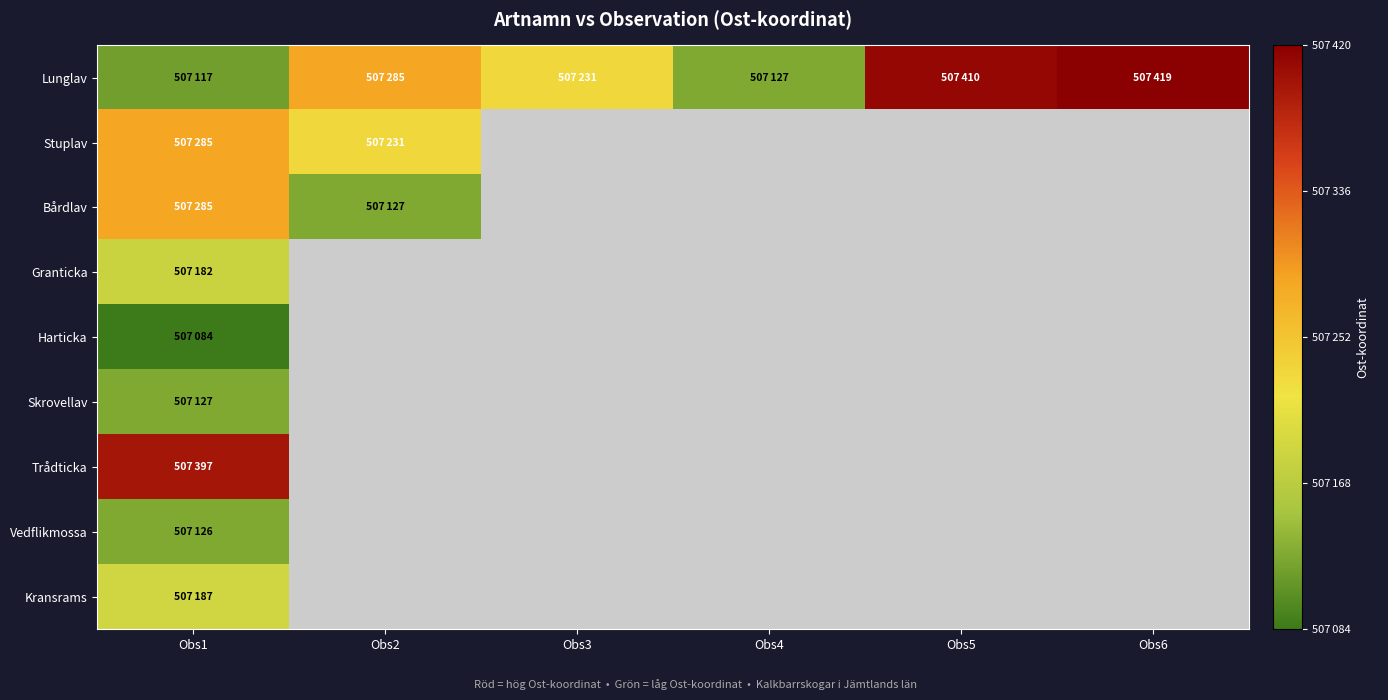

Which series has the largest range (max minus min)?

Lunglav